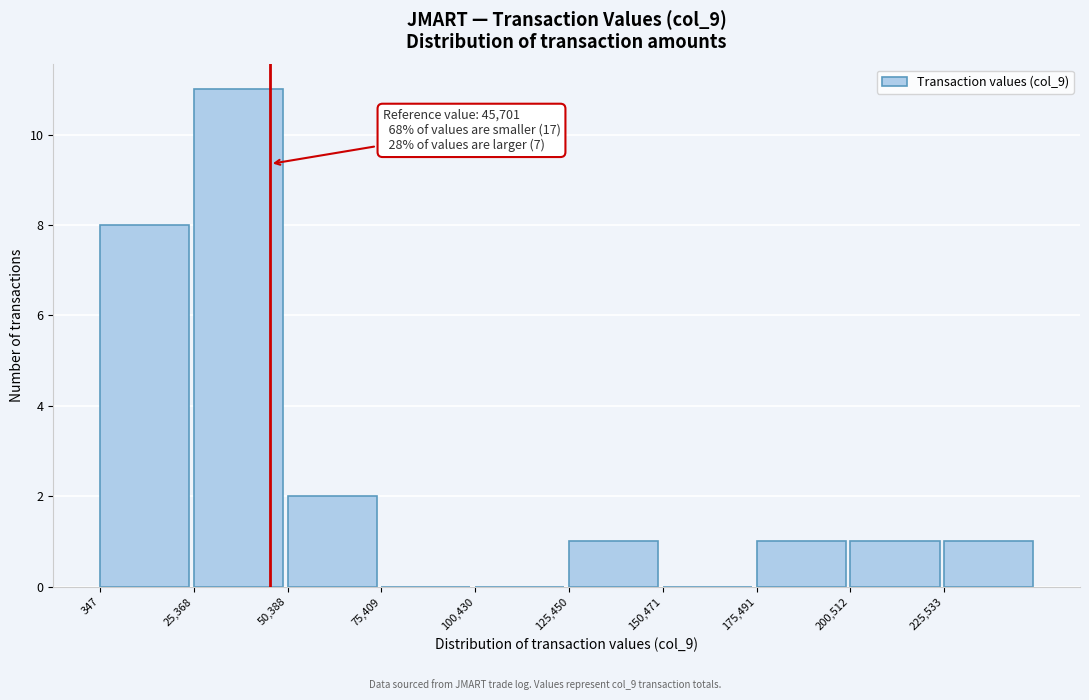

Over which range of the x-axis is the bar tallest?

25000 to 50000